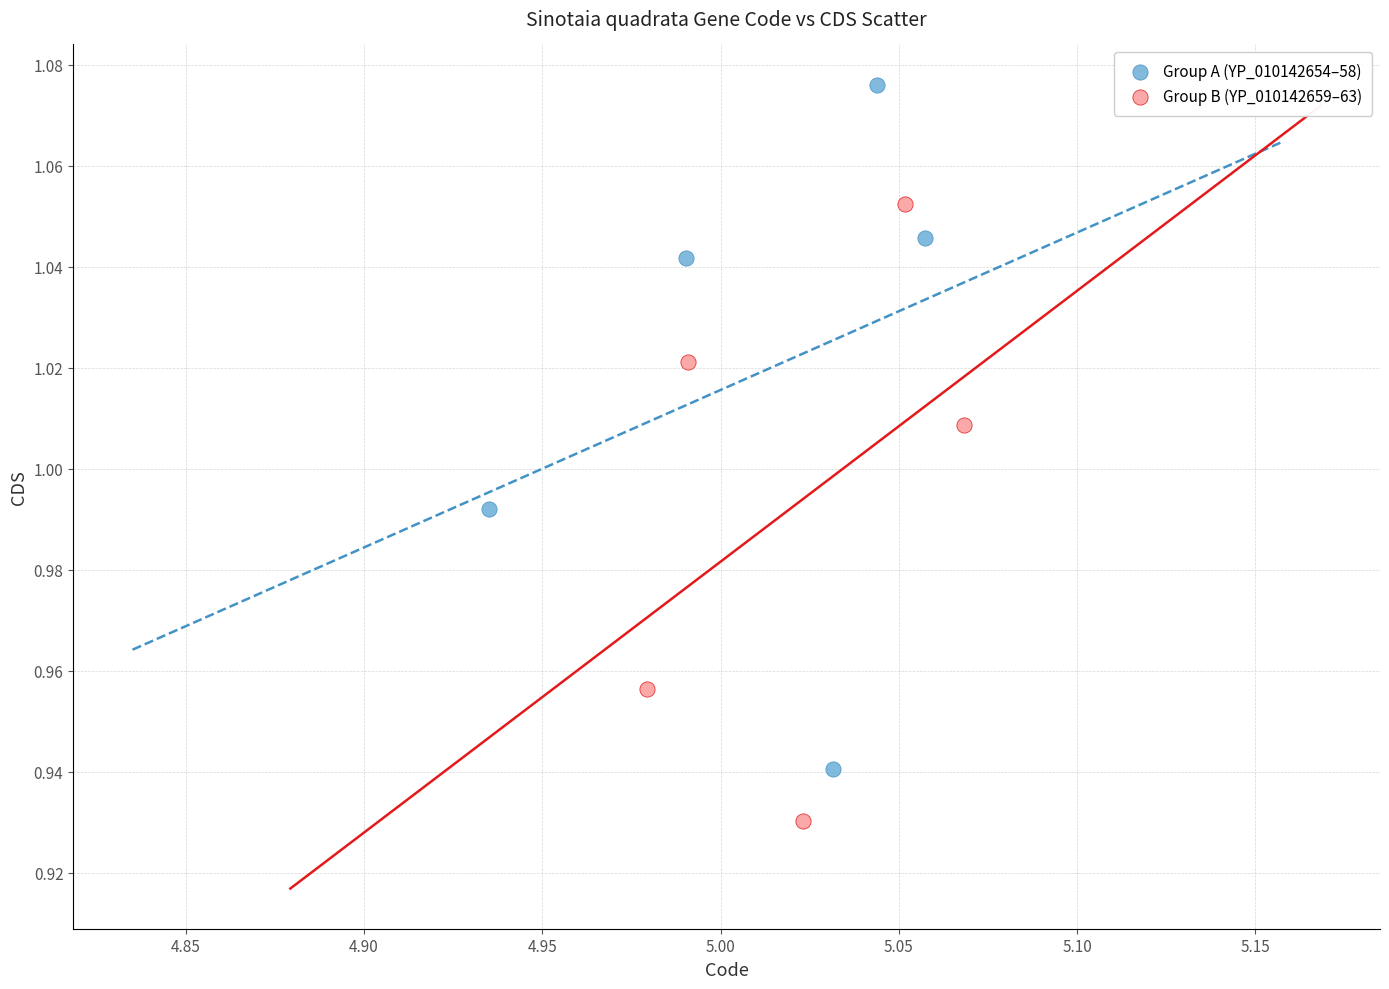

What are all the series names shown in the legend?

Group A (YP_010142654–58), Group B (YP_010142659–63)